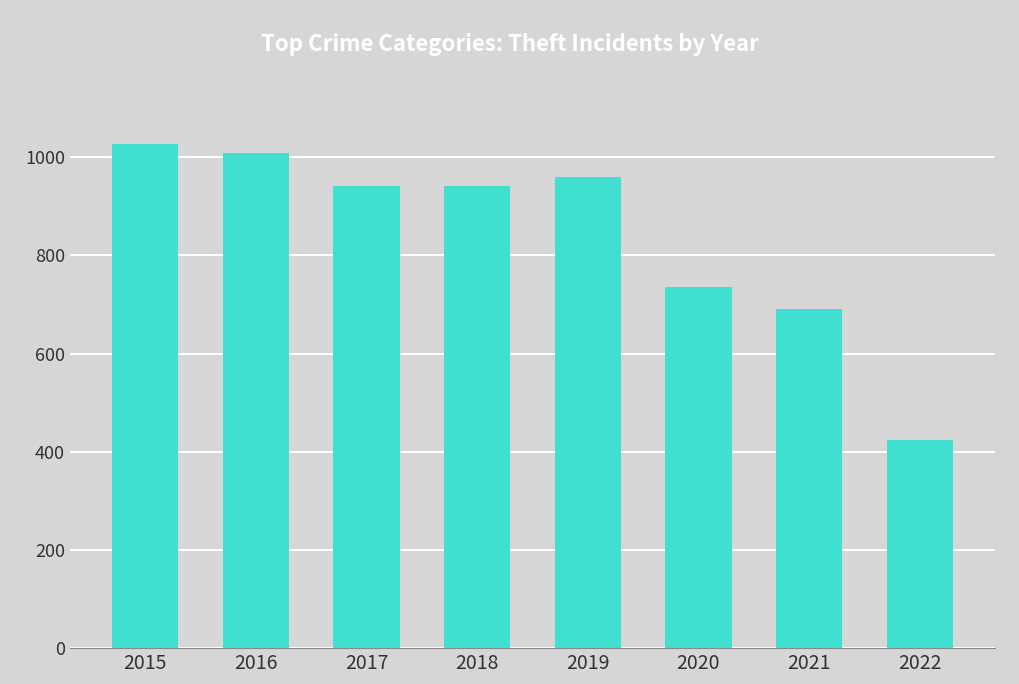

How many categories are shown in the chart?

8